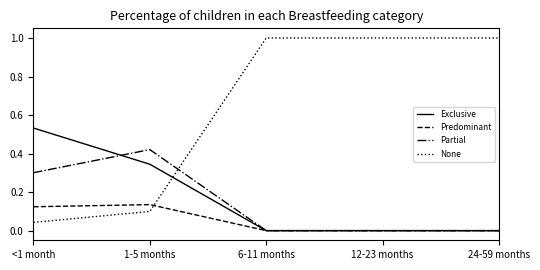

Rank the series by their maximum value, from highest to lowest.

None, Exclusive, Partial, Predominant